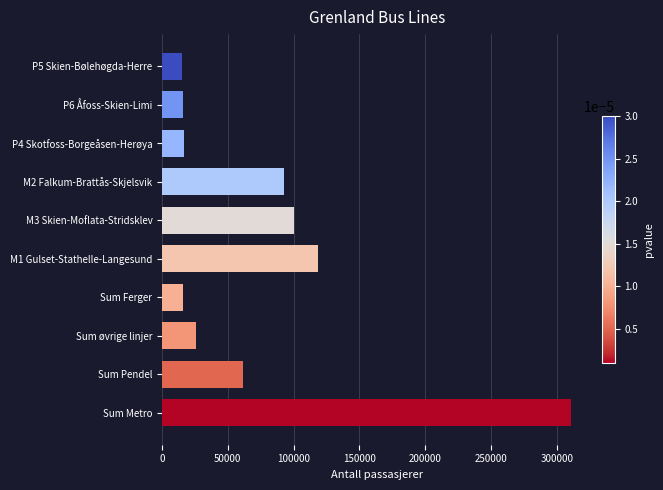

What is the minimum value shown in the chart?

15019